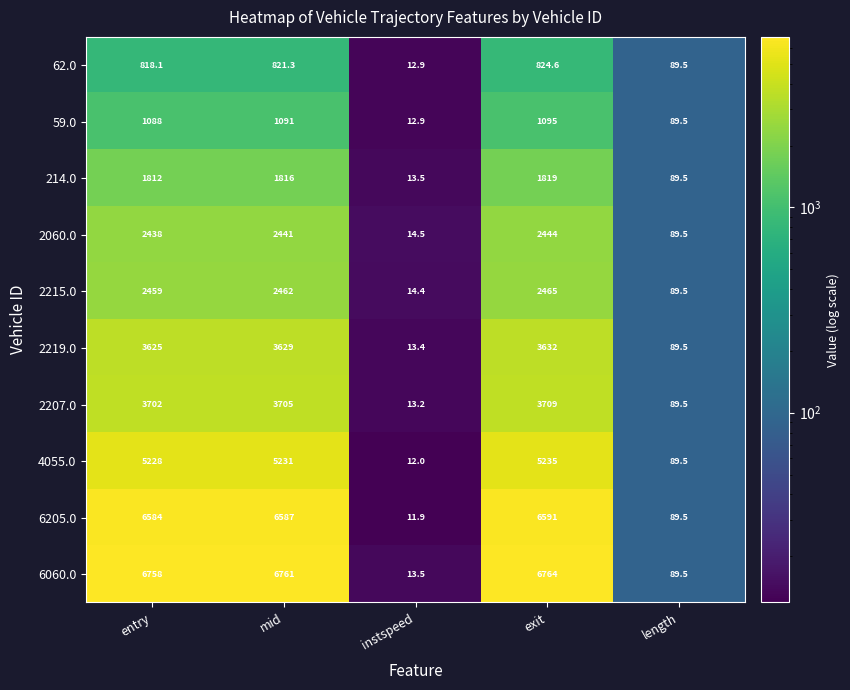

At which category is the sum across all series the highest?

exit